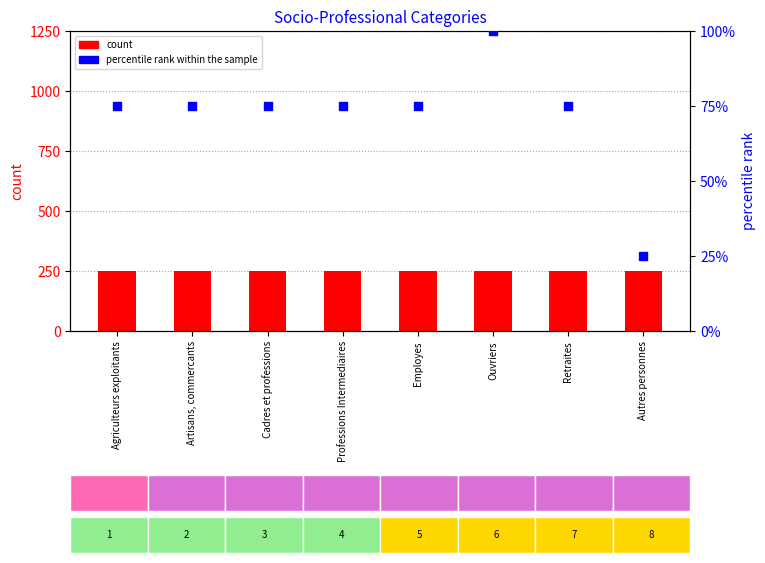

Which series reaches the maximum Y coordinate?

count